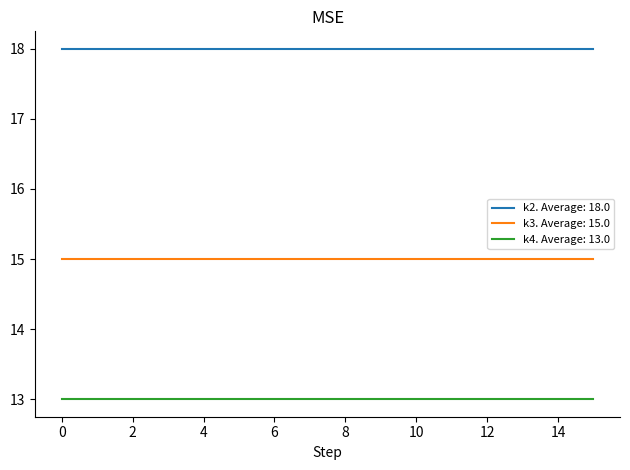

Does the chart display data point markers on the line(s)?

No